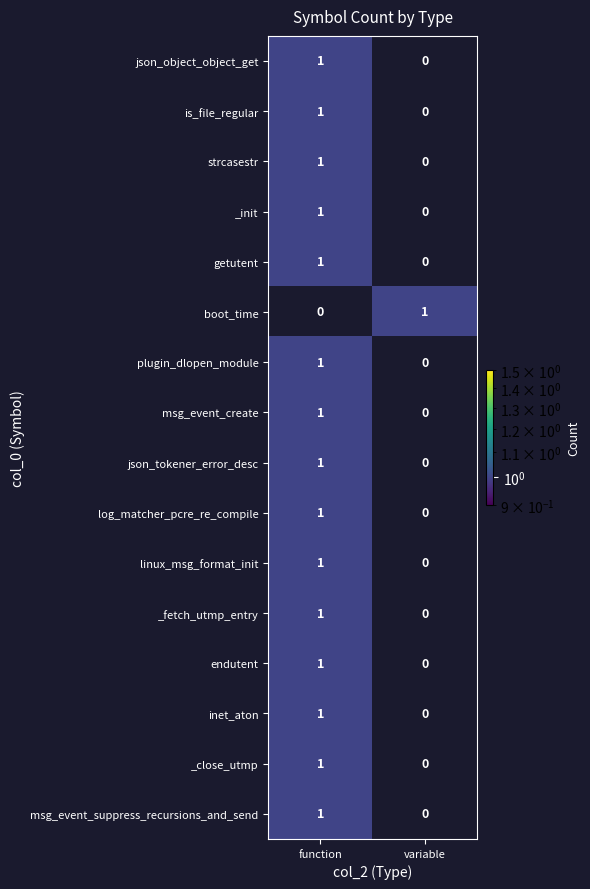

What is the total value across all series at variable?

1